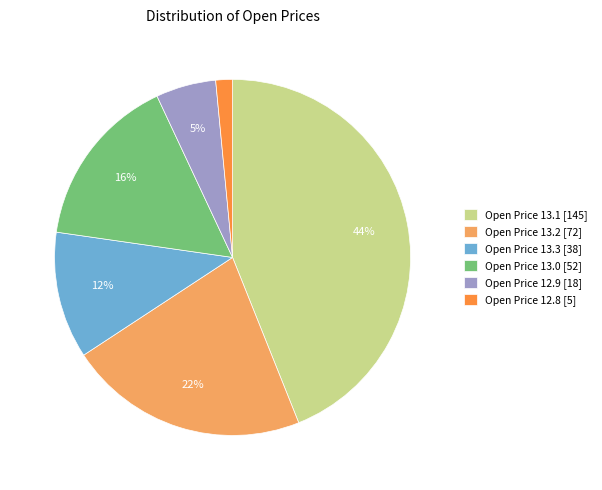

Is there any slice that represents more than half of the pie?

No